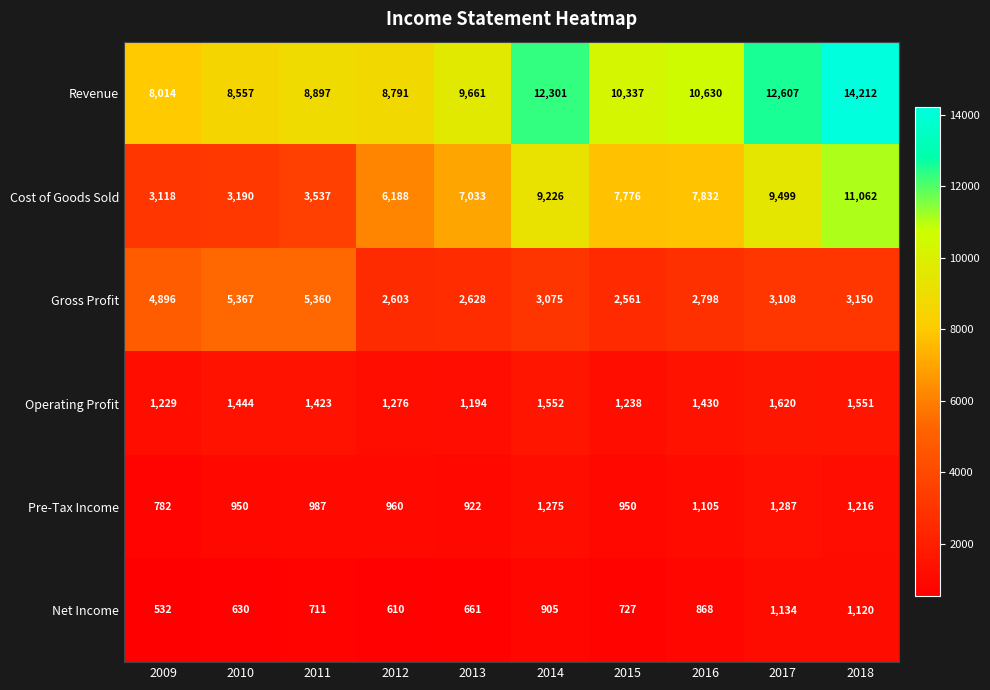

At which category does the chart reach its peak across all series?

2018